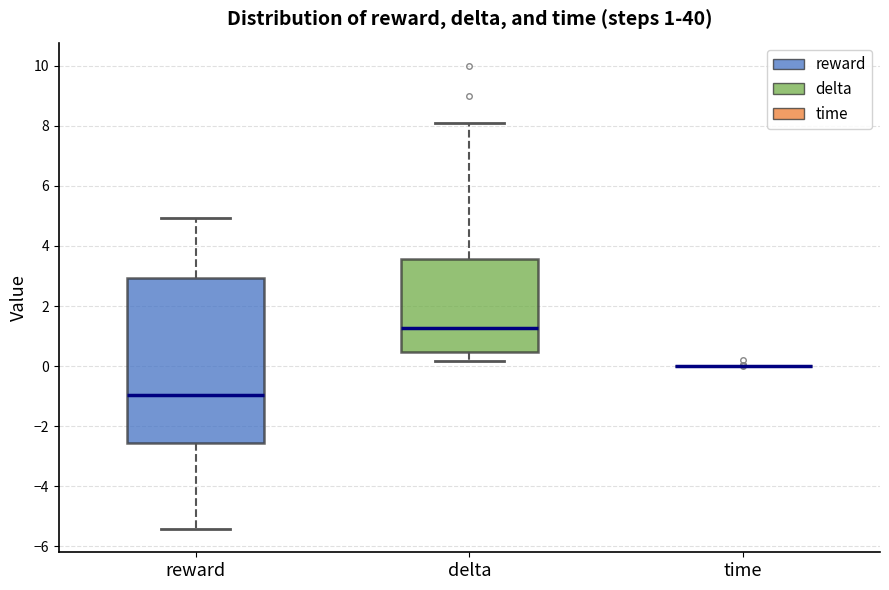

Which box is the tallest, from its lower edge to its upper edge?

reward